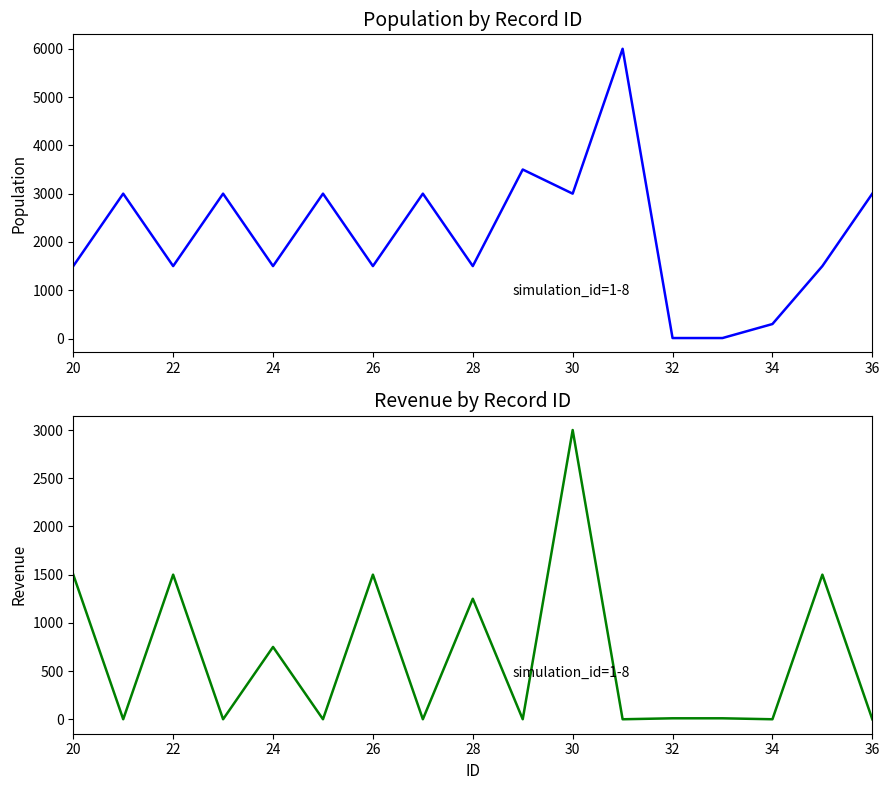

At how many categories does at least one series exceed 2304?

8